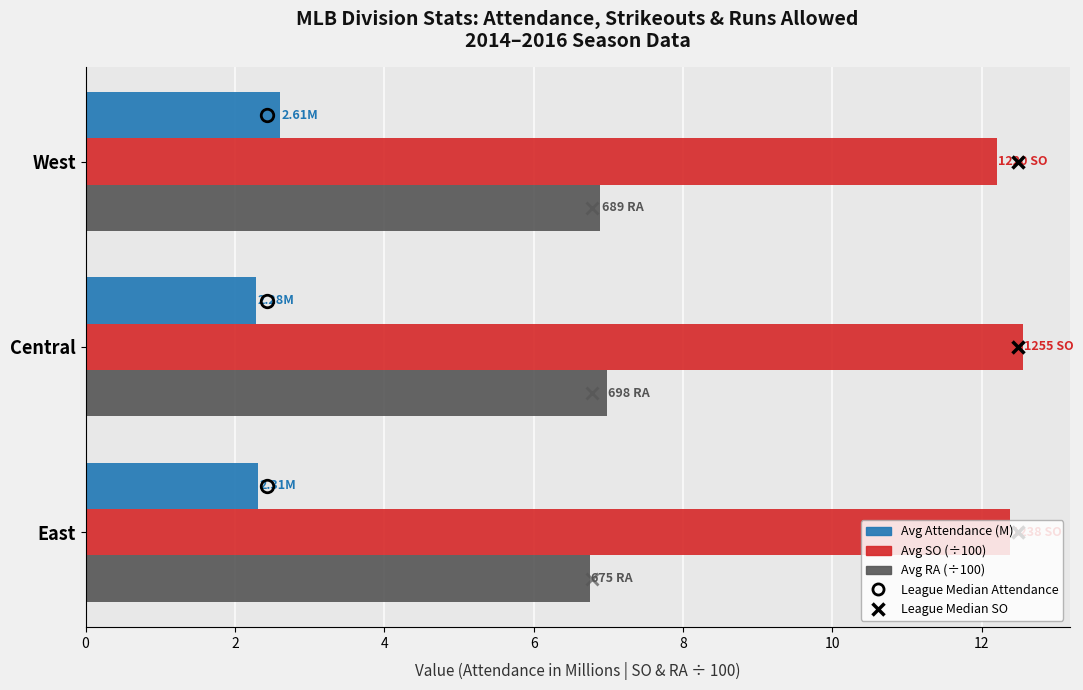

What is the difference between the highest and lowest values at West?

9.6